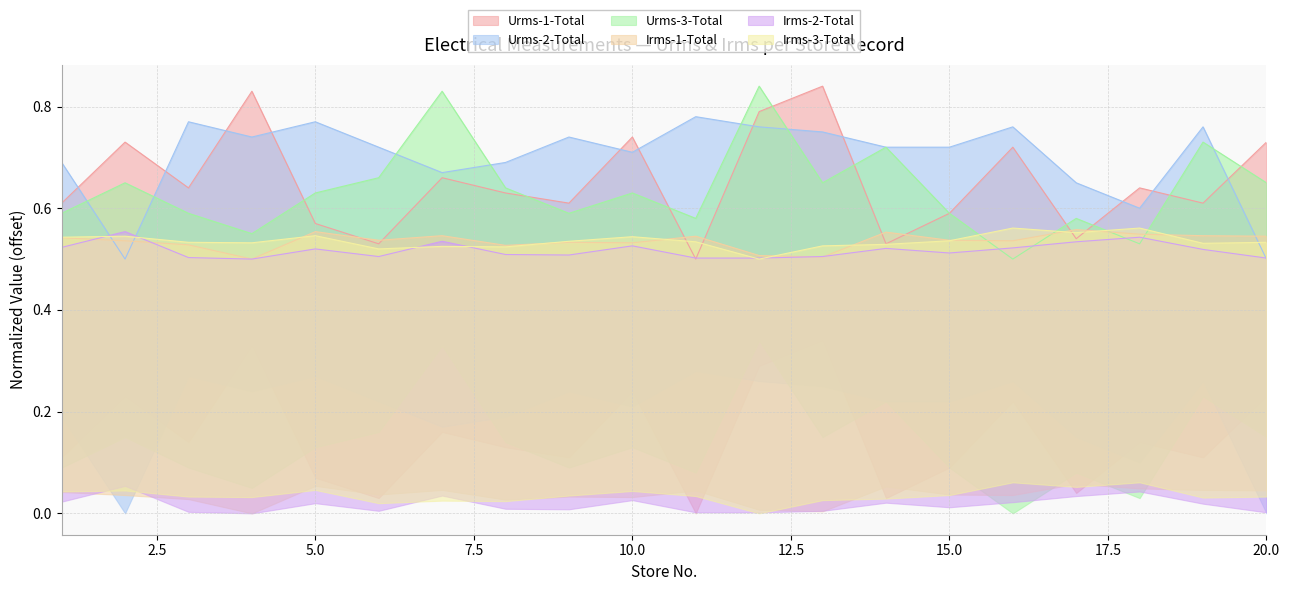

Reading left to right, extract all data points from this chart.

Urms-1-Total: 0.6	0.7	0.6	0.8	0.6	0.5	0.7	0.6	0.6	0.7	0.5	0.8	0.8	0.5	0.6	0.7	0.5	0.6	0.6	0.7
Urms-2-Total: 0.7	0.5	0.8	0.7	0.8	0.7	0.7	0.7	0.7	0.7	0.8	0.8	0.8	0.7	0.7	0.8	0.6	0.6	0.8	0.5
Urms-3-Total: 0.6	0.7	0.6	0.5	0.6	0.7	0.8	0.6	0.6	0.6	0.6	0.8	0.7	0.7	0.6	0.5	0.6	0.5	0.7	0.7
Irms-1-Total: 0.5	0.5	0.5	0.5	0.6	0.5	0.5	0.5	0.5	0.5	0.5	0.5	0.5	0.6	0.5	0.5	0.6	0.5	0.5	0.5
Irms-2-Total: 0.5	0.6	0.5	0.5	0.5	0.5	0.5	0.5	0.5	0.5	0.5	0.5	0.5	0.5	0.5	0.5	0.5	0.5	0.5	0.5
Irms-3-Total: 0.5	0.5	0.5	0.5	0.5	0.5	0.5	0.5	0.5	0.5	0.5	0.5	0.5	0.5	0.5	0.6	0.6	0.6	0.5	0.5